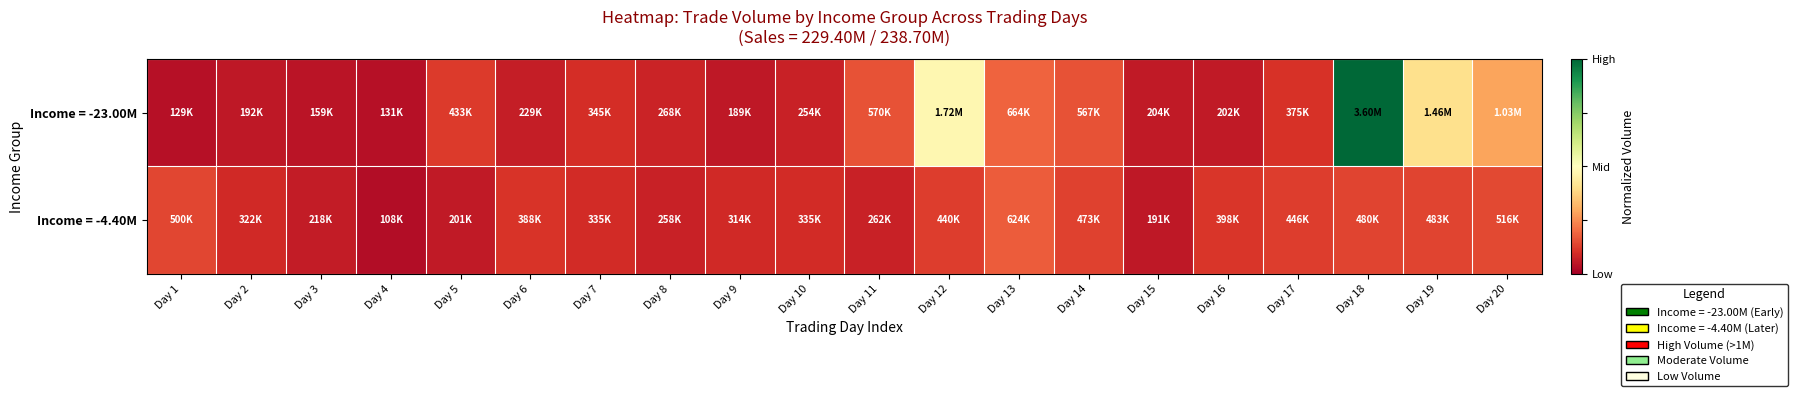

Rank the series by their maximum value, from lowest to highest.

Income = -4.40M, Income = -23.00M